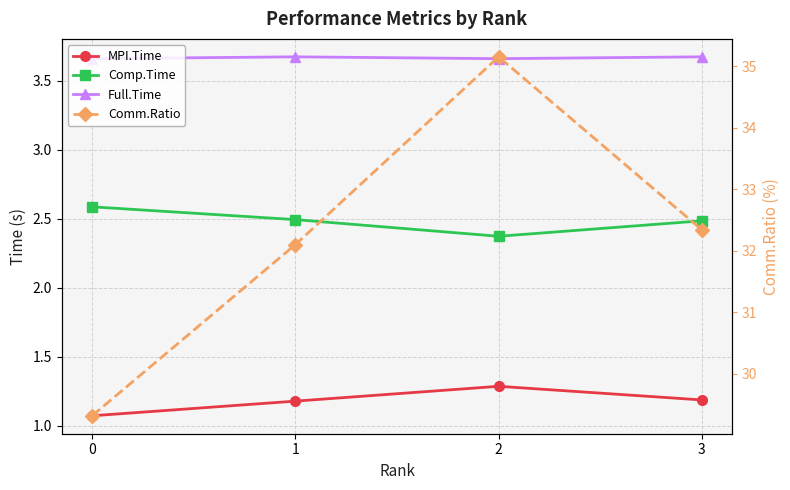

How many values in the Comm.Ratio series are below 32?

1